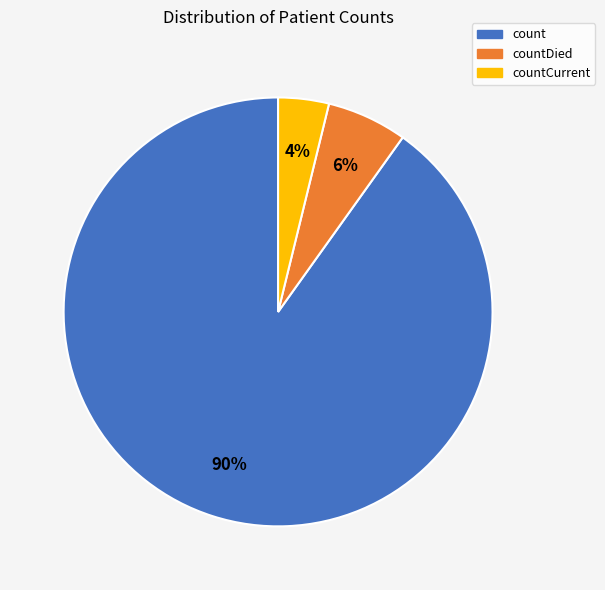

Does any single category account for the majority?

Yes